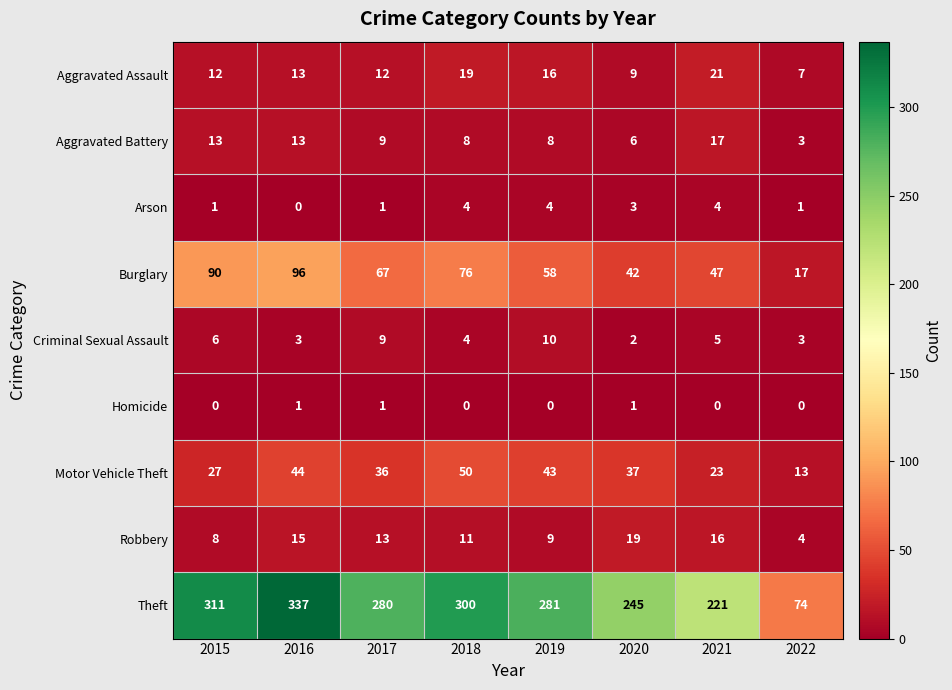

At 2020, list the series in order from largest to smallest.

Theft, Burglary, Motor Vehicle Theft, Robbery, Aggravated Assault, Aggravated Battery, Arson, Criminal Sexual Assault, Homicide